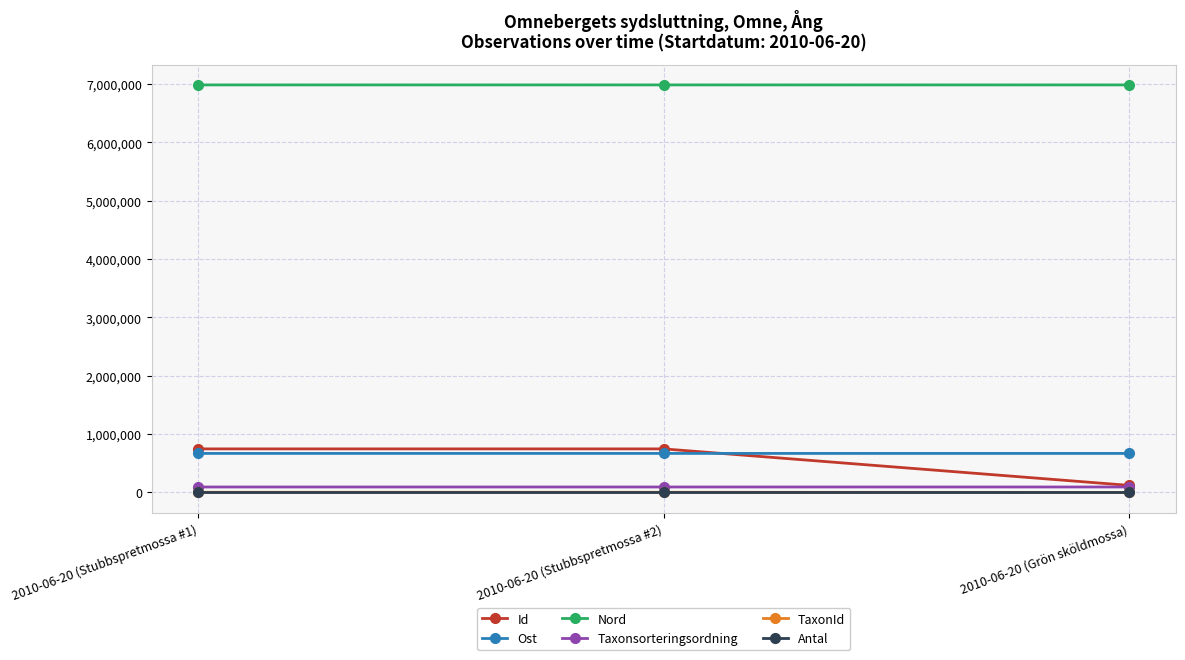

What is the value of the Id point at the 1st from the left?

746327.0